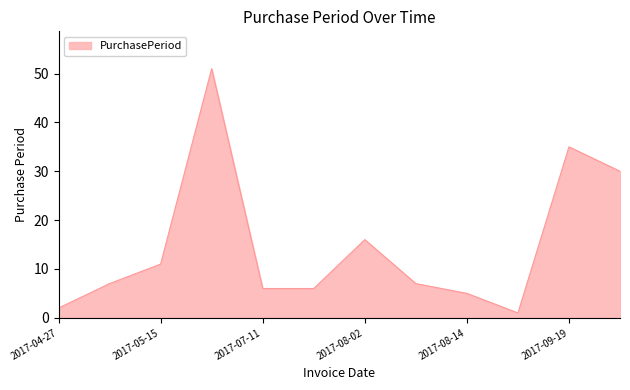

What is the maximum value shown in the chart?

51